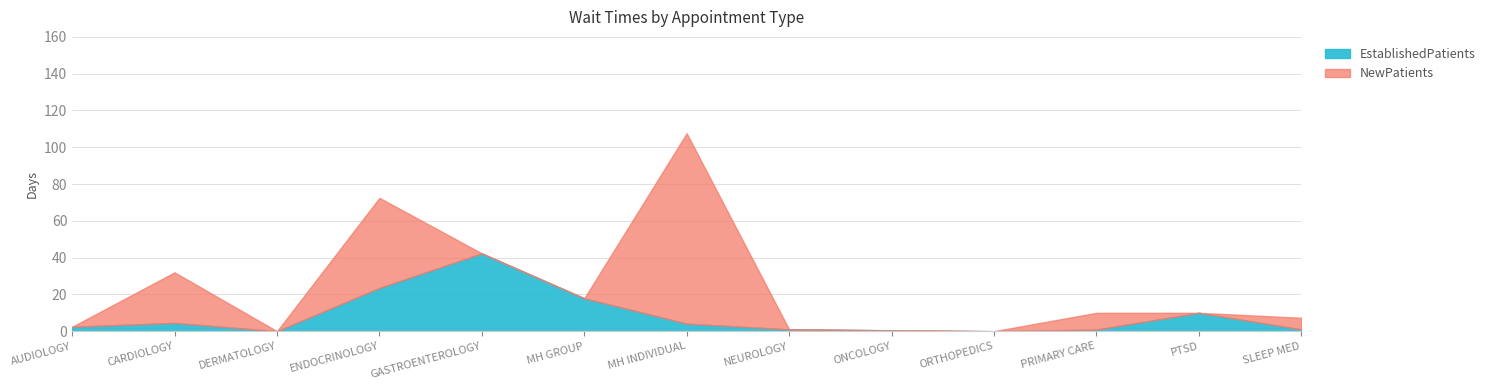

Count the number of categories in the chart.

13